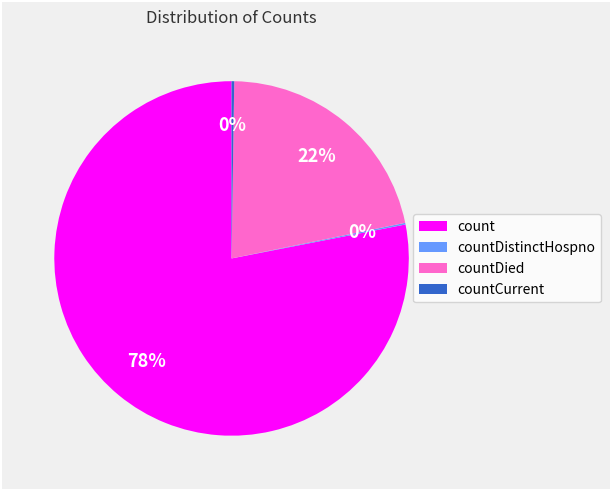

What is the largest slice in the pie chart?

count